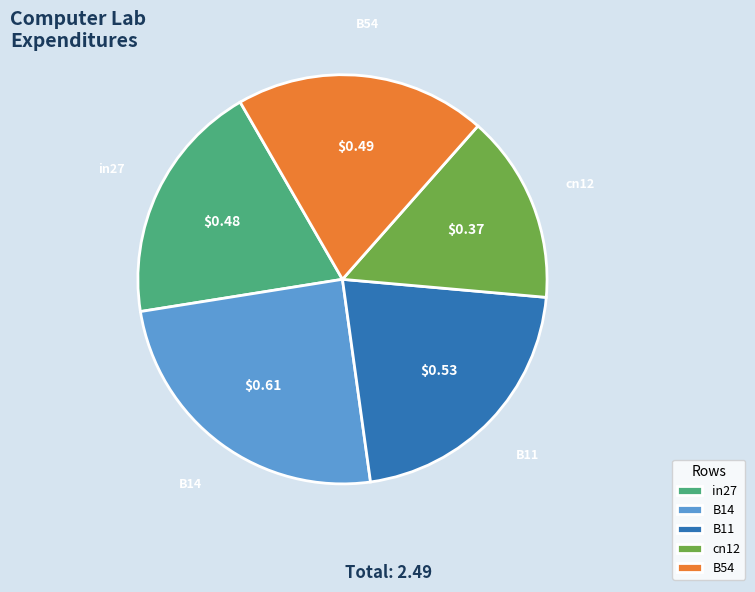

Is there a majority slice in this chart?

No